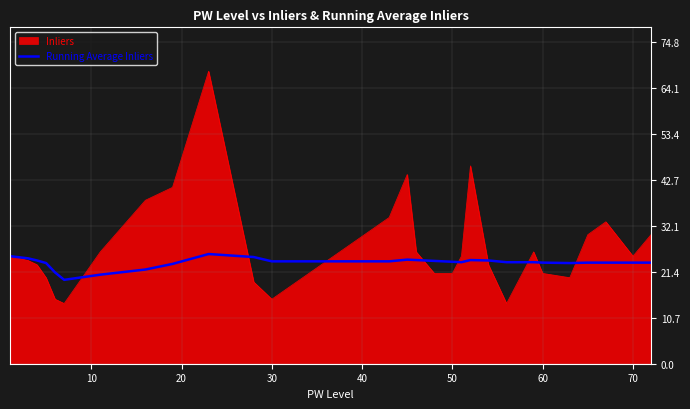

List the series in order of their overall mean, lowest first.

Running Average Inliers, Inliers